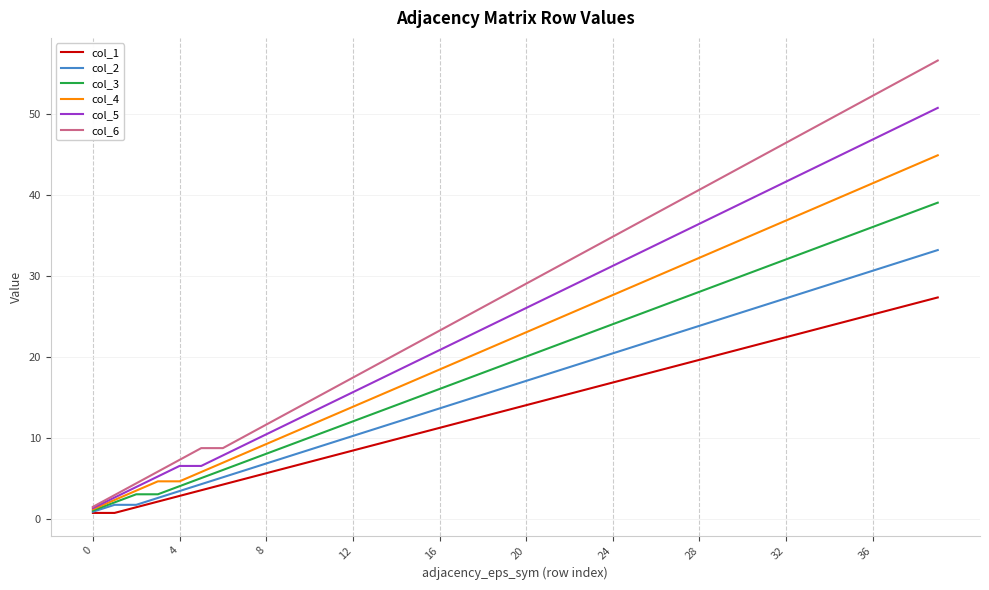

What is the sum of all col_6 values?

1139.7